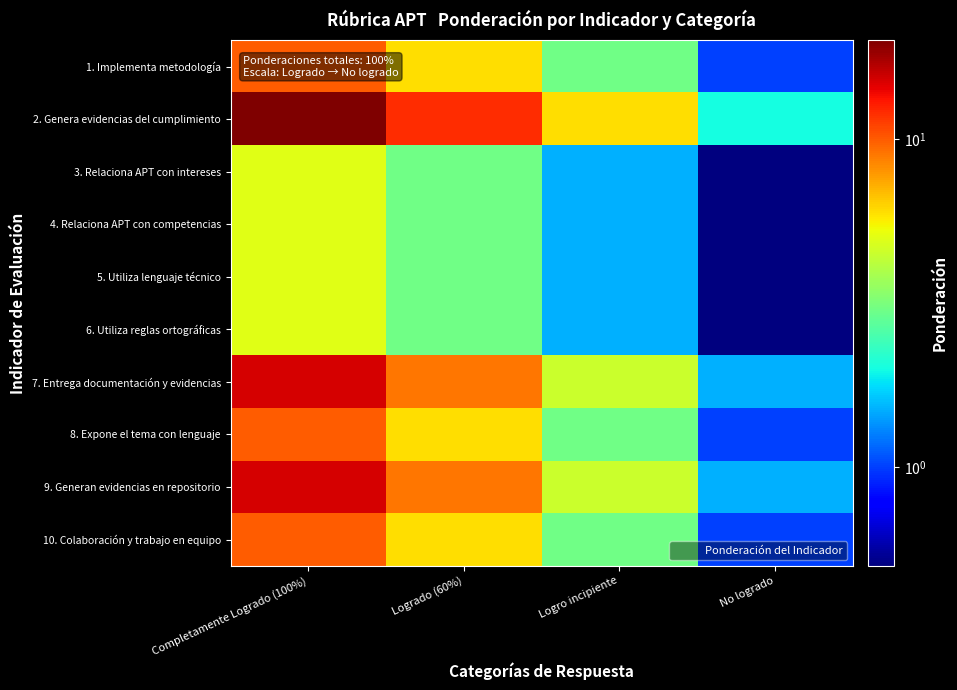

How many series are shown in this chart?

10